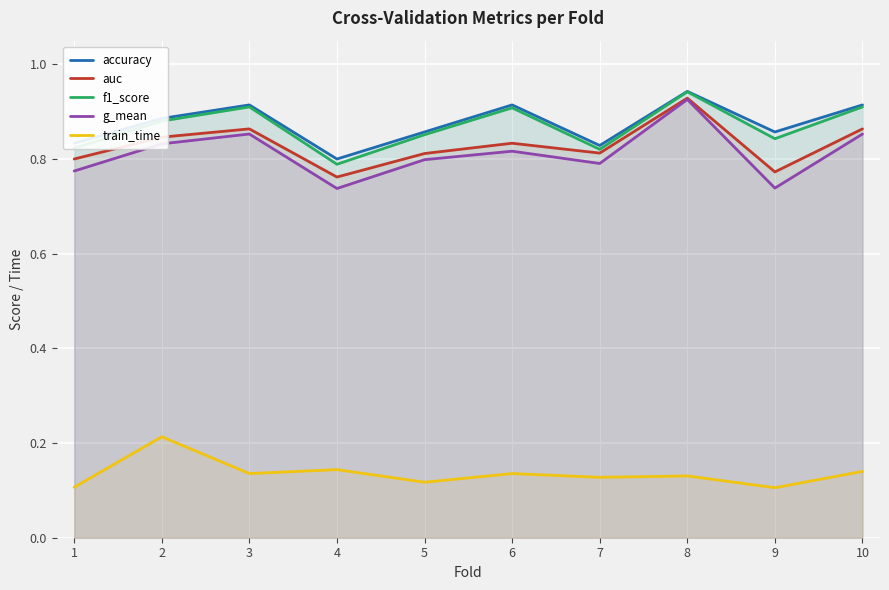

What is the difference between the maximum and minimum values in the auc series?

0.2